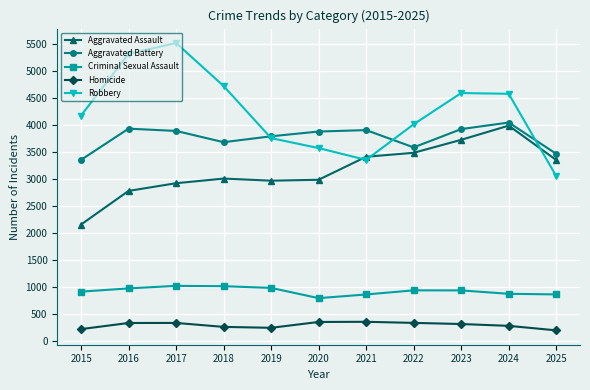

How many lines are shown in the chart?

5